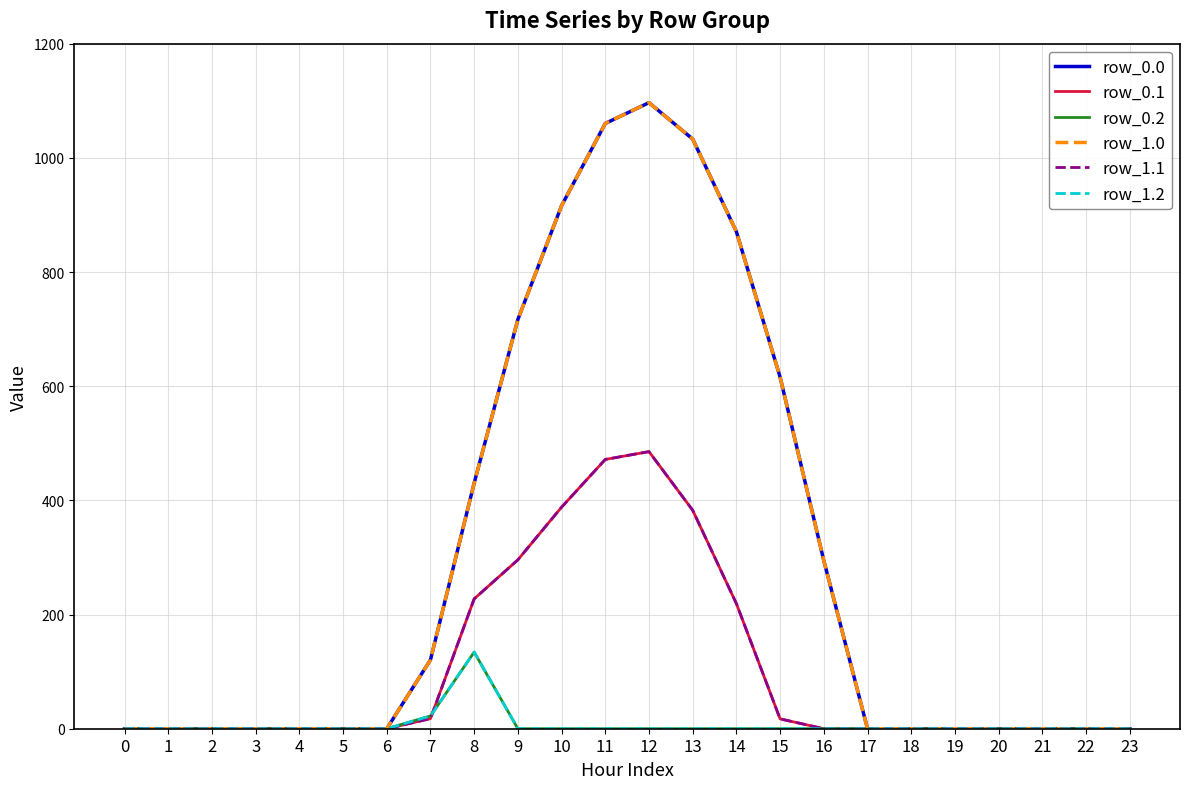

The value of row_1.2 at 19 is -93.2. True or false?

False